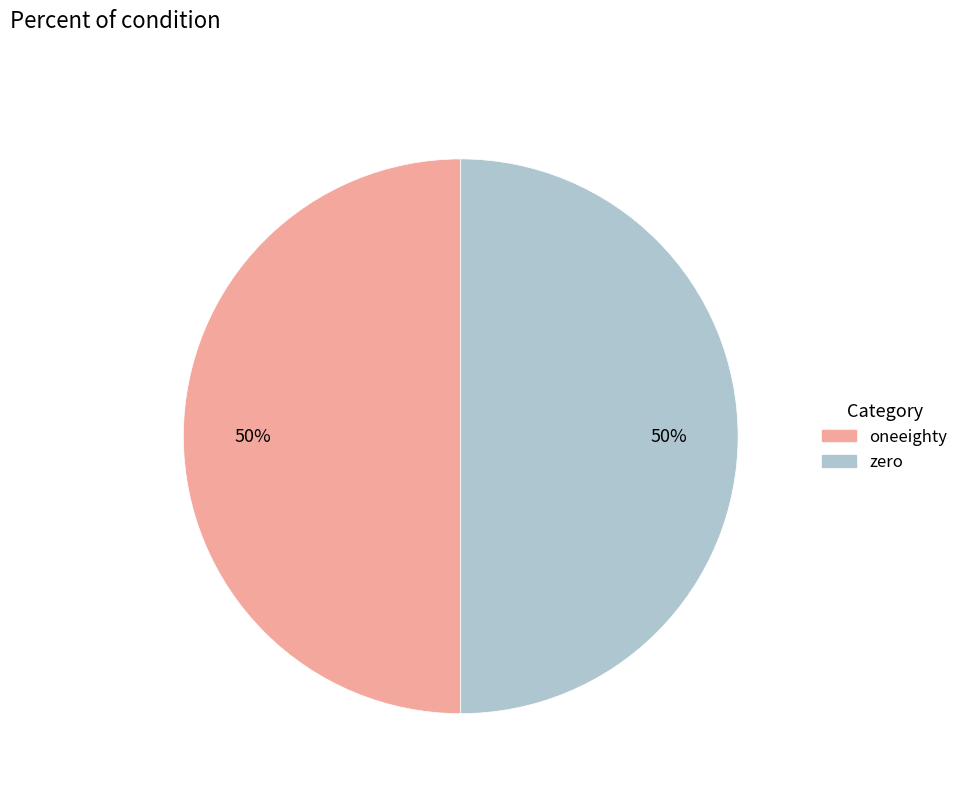

To the nearest percent, what is the difference between the largest and smallest slice percentages?

0%